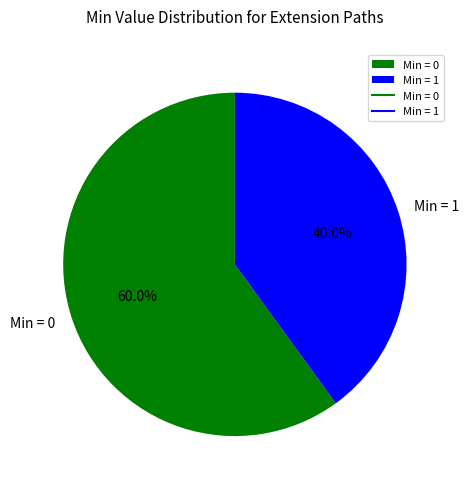

Does any single category account for the majority?

Yes